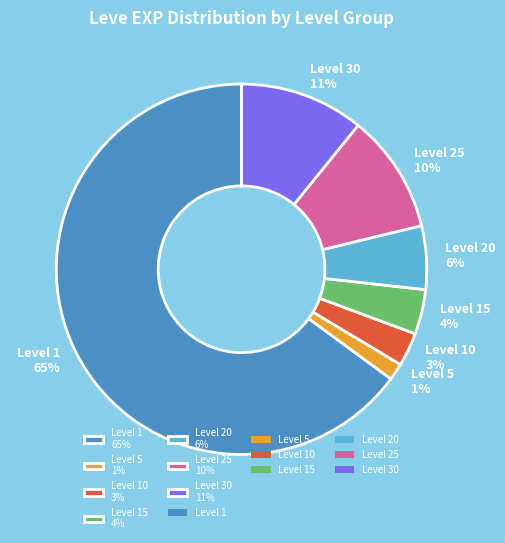

What is the ratio of the value at Level 10 3% to the value at Level 15 4%?

0.8